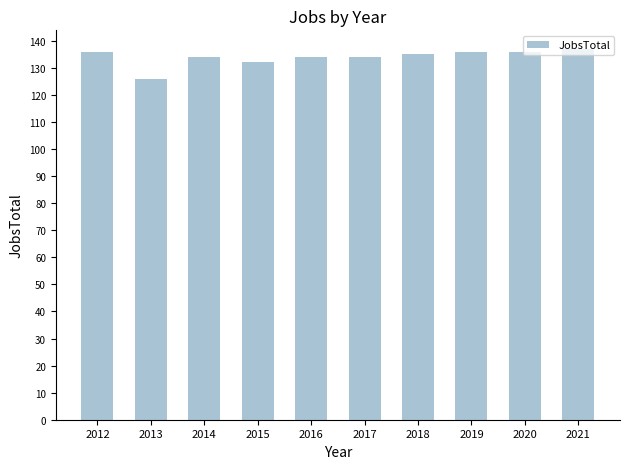

How many distinct data groups are displayed?

1